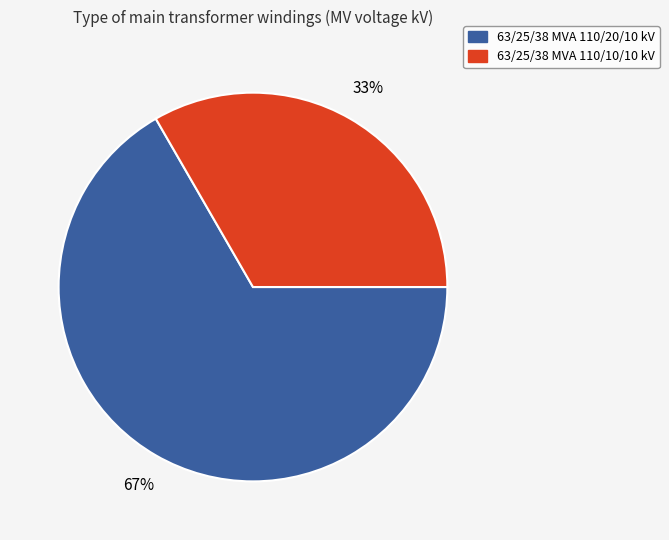

True or false: 63/25/38 MVA 110/20/10 kV accounts for 58% of the total.

False